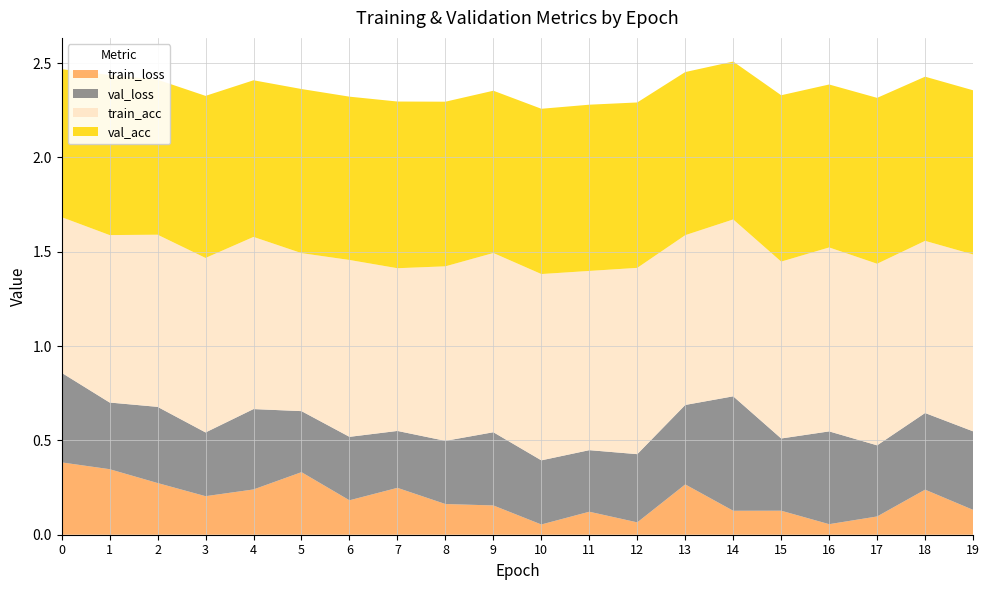

Reading left to right, list all the values displayed in this chart.

train_loss: 0=0.4	1=0.3	2=0.3	3=0.2	4=0.2	5=0.3	6=0.2	7=0.2	8=0.2	9=0.2	10=0.1	11=0.1	12=0.1	13=0.3	14=0.1	15=0.1	16=0.1	17=0.1	18=0.2	19=0.1
val_loss: 0=0.5	1=0.4	2=0.4	3=0.3	4=0.4	5=0.3	6=0.3	7=0.3	8=0.3	9=0.4	10=0.3	11=0.3	12=0.4	13=0.4	14=0.6	15=0.4	16=0.5	17=0.4	18=0.4	19=0.4
train_acc: 0=0.8	1=0.9	2=0.9	3=0.9	4=0.9	5=0.8	6=0.9	7=0.9	8=0.9	9=0.9	10=1.0	11=0.9	12=1.0	13=0.9	14=0.9	15=0.9	16=1.0	17=1.0	18=0.9	19=0.9
val_acc: 0=0.8	1=0.8	2=0.8	3=0.9	4=0.8	5=0.9	6=0.9	7=0.9	8=0.9	9=0.9	10=0.9	11=0.9	12=0.9	13=0.9	14=0.8	15=0.9	16=0.9	17=0.9	18=0.9	19=0.9